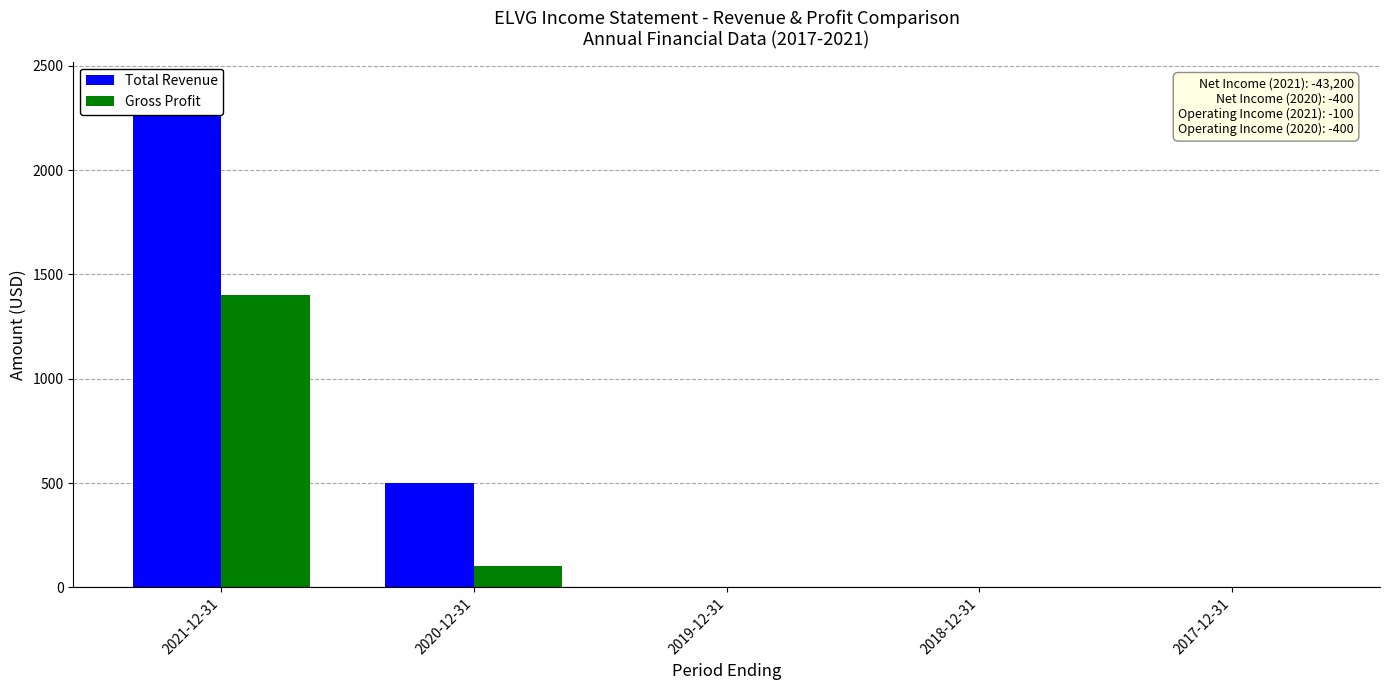

Between 2020-12-31 and 2017-12-31, which is larger?

2020-12-31